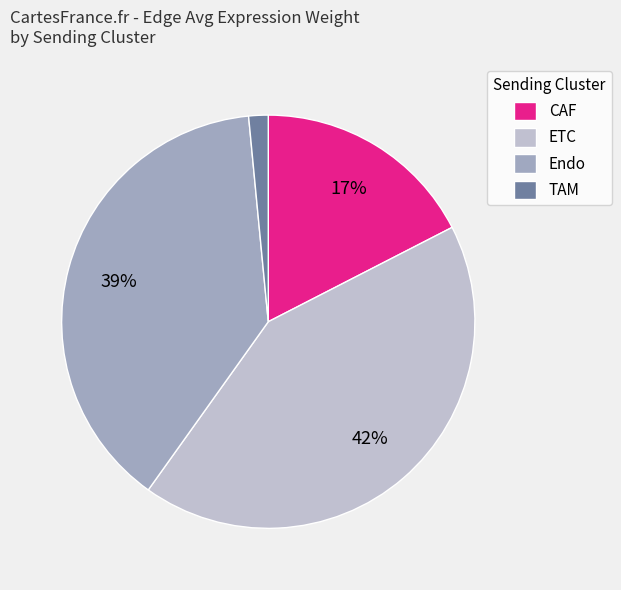

Count the number of slices in the pie.

4